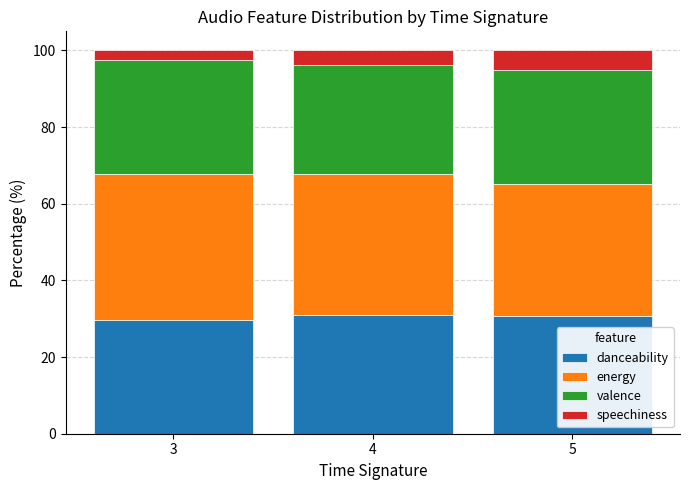

What is the highest value of the danceability series?

31.0